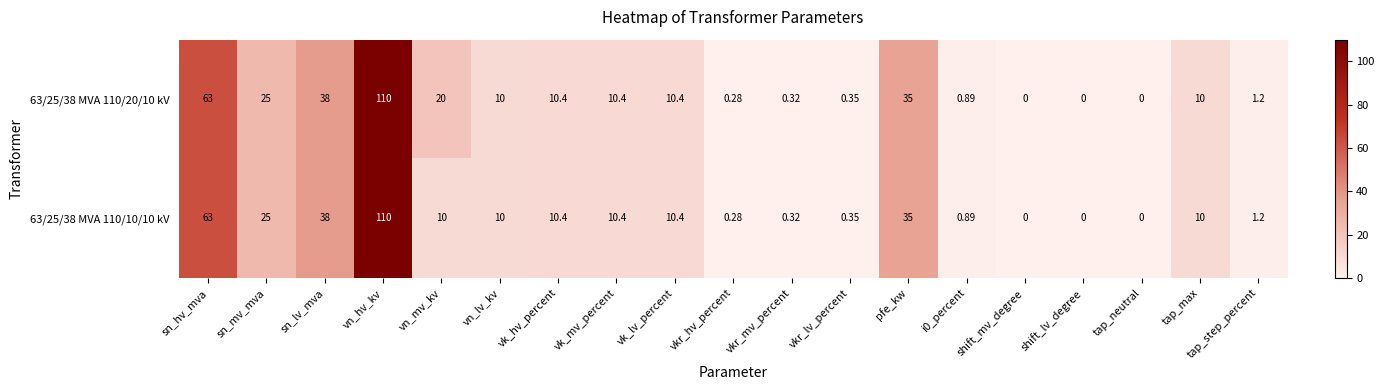

At which category is the sum across all series the highest?

vn_hv_kv